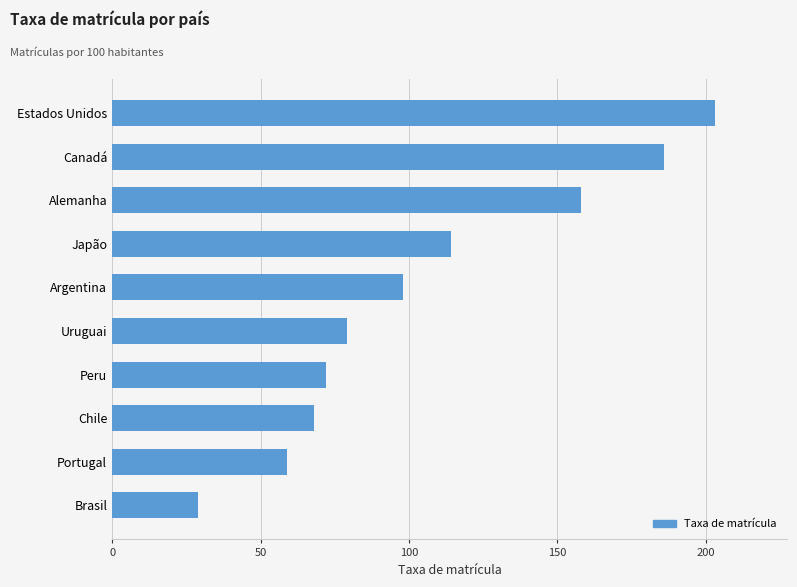

Reading bottom to top, extract all data points from this chart.

Brasil=29	Portugal=59	Chile=68	Peru=72	Uruguai=79	Argentina=98	Japão=114	Alemanha=158	Canadá=186	Estados Unidos=203